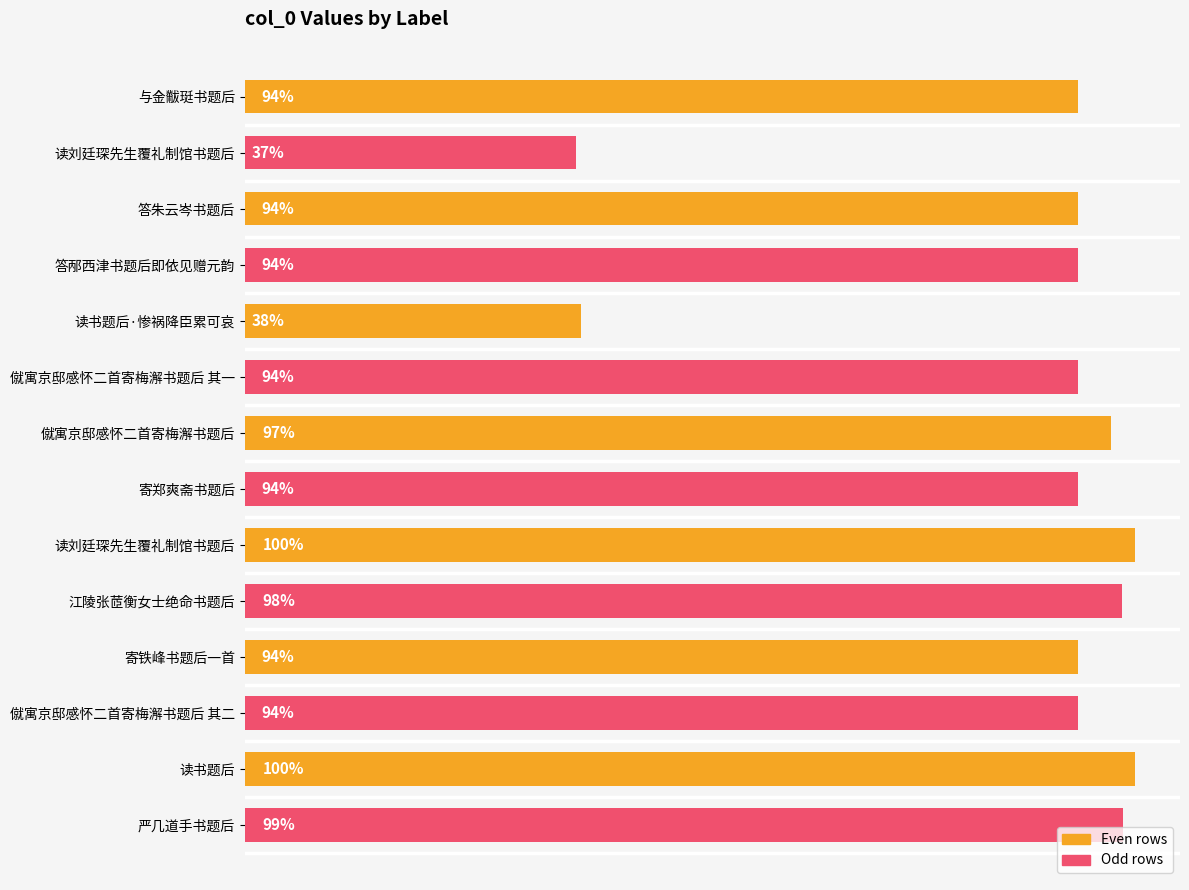

Does the chart contain any negative values?

No